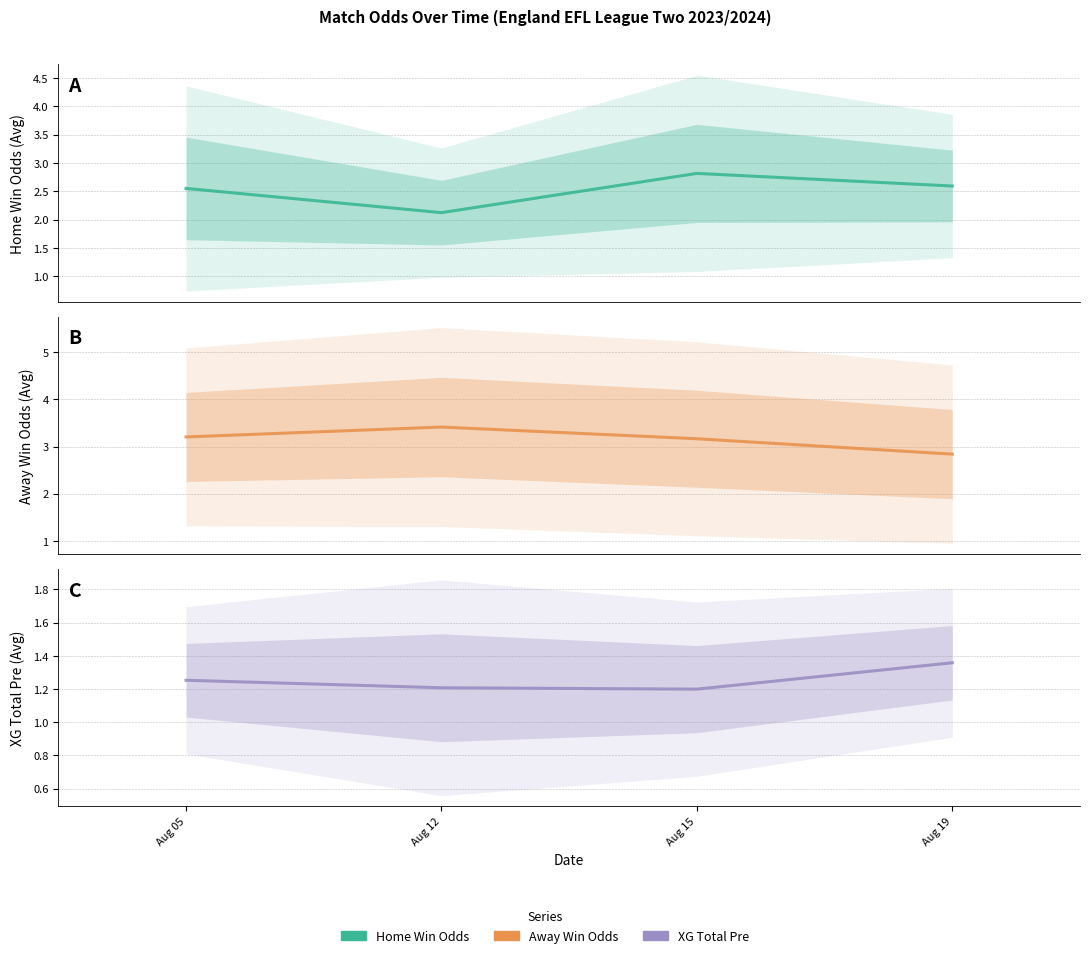

Is this an area chart (filled region under the line)?

No